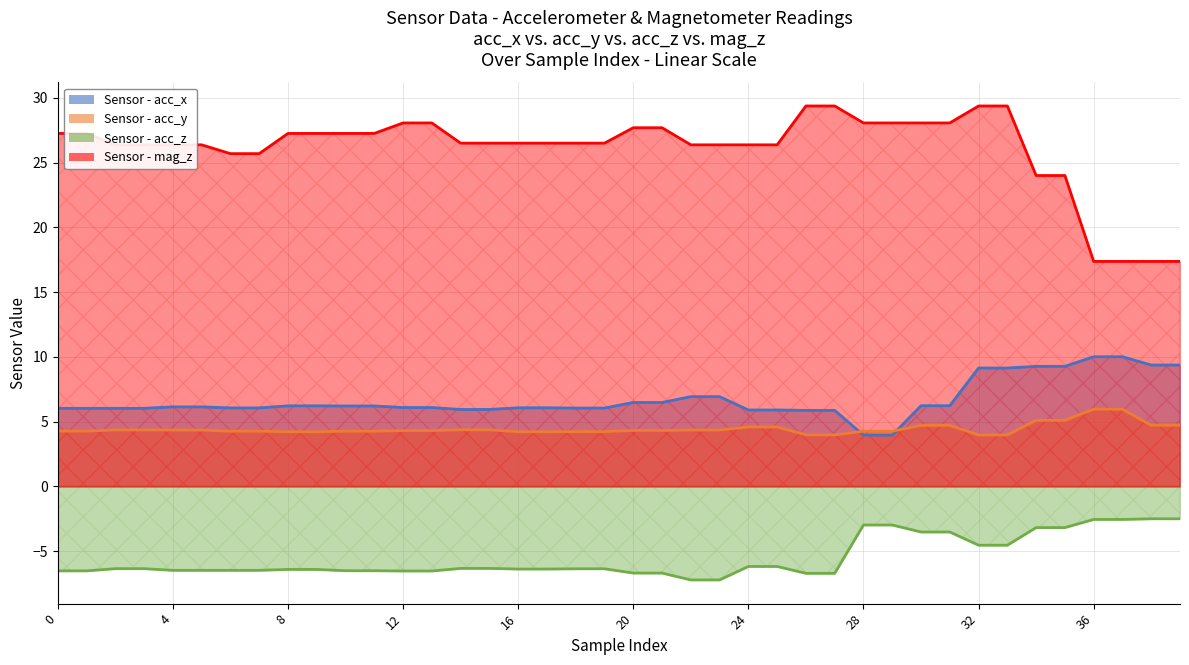

At how many categories does at least one series exceed 28?

10